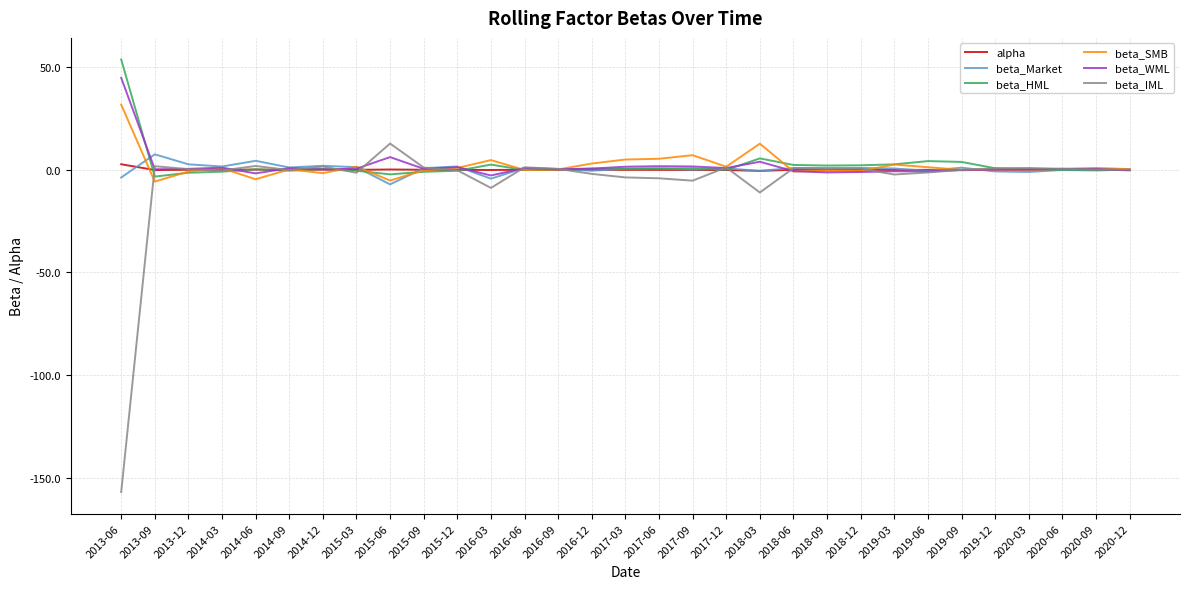

Which category has the highest value across all series?

2013-06